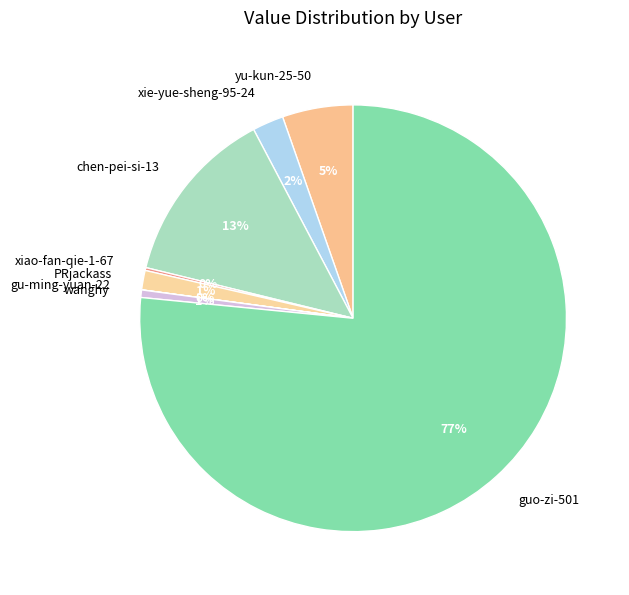

What is the largest slice in the pie chart?

guo-zi-501